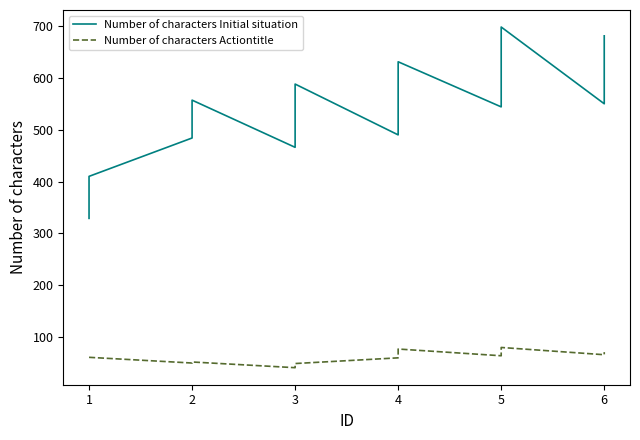

List the series in order of their overall mean, lowest first.

Number of characters Actiontitle, Number of characters Initial situation